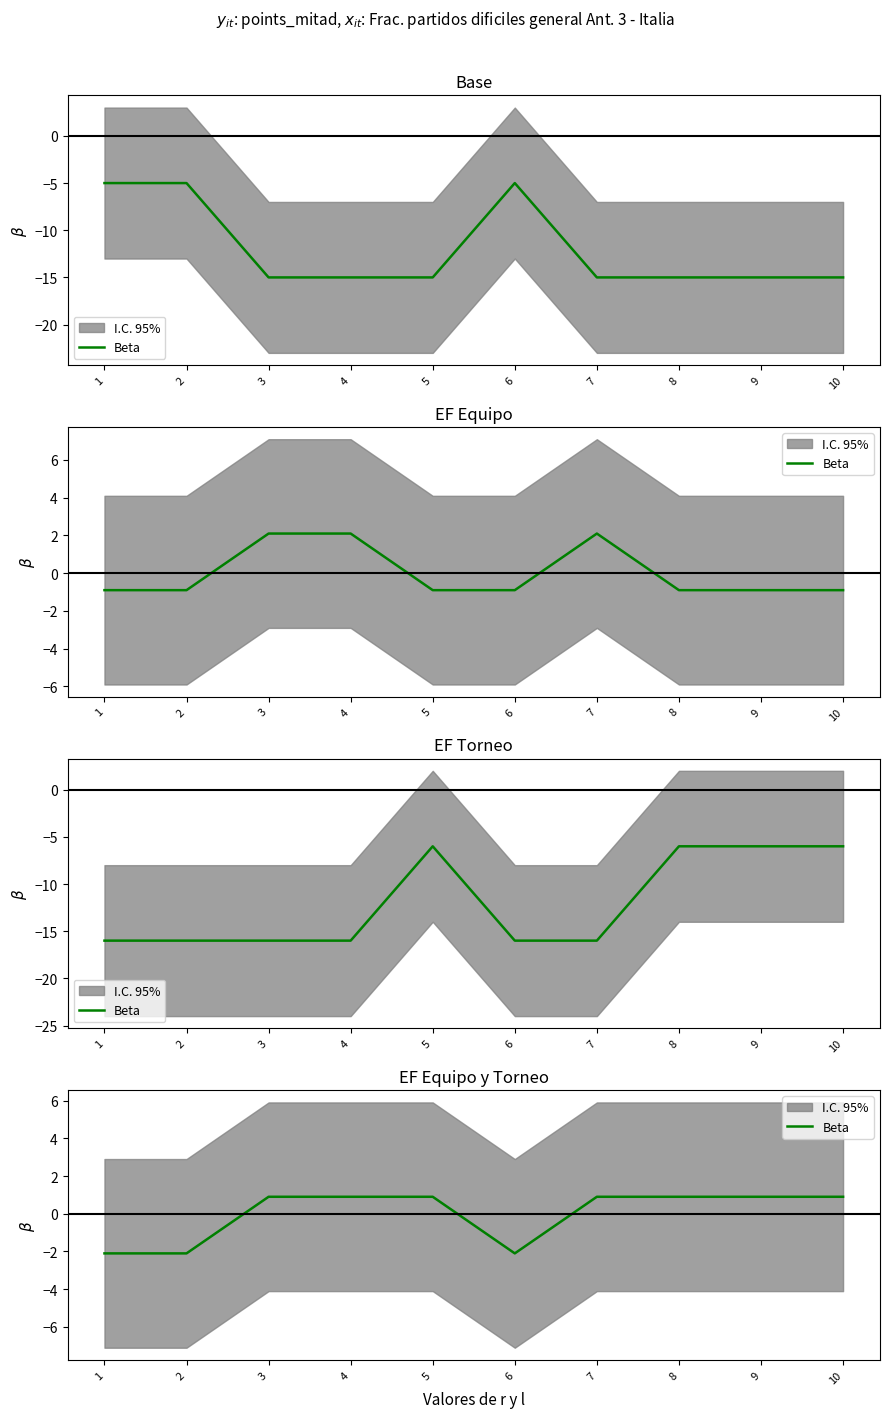

Which category has the highest value across all series?

3